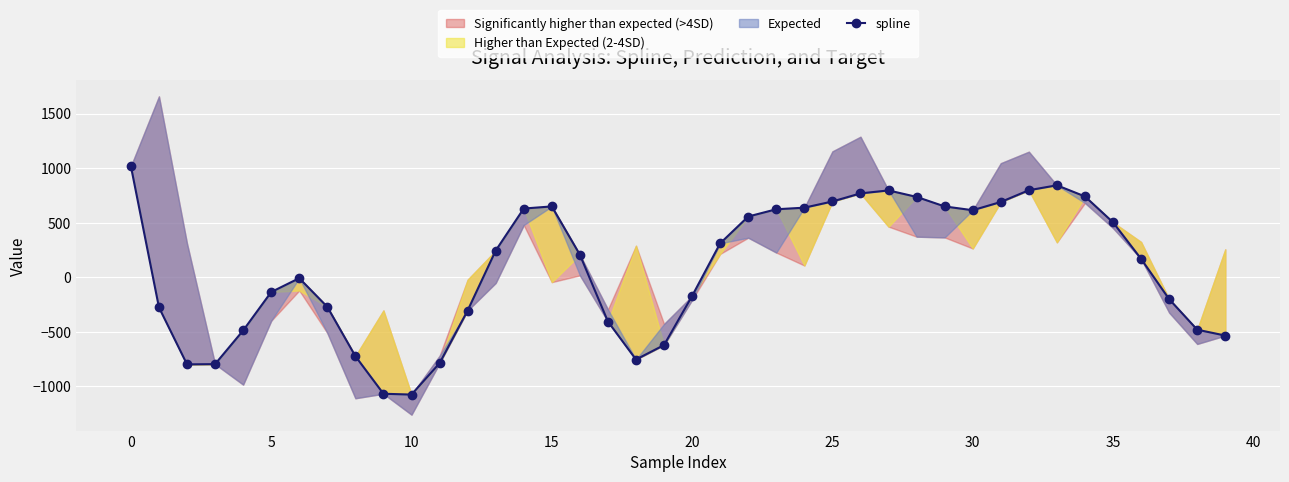

What is the ratio of the value at 35 to the value at 23?

0.8